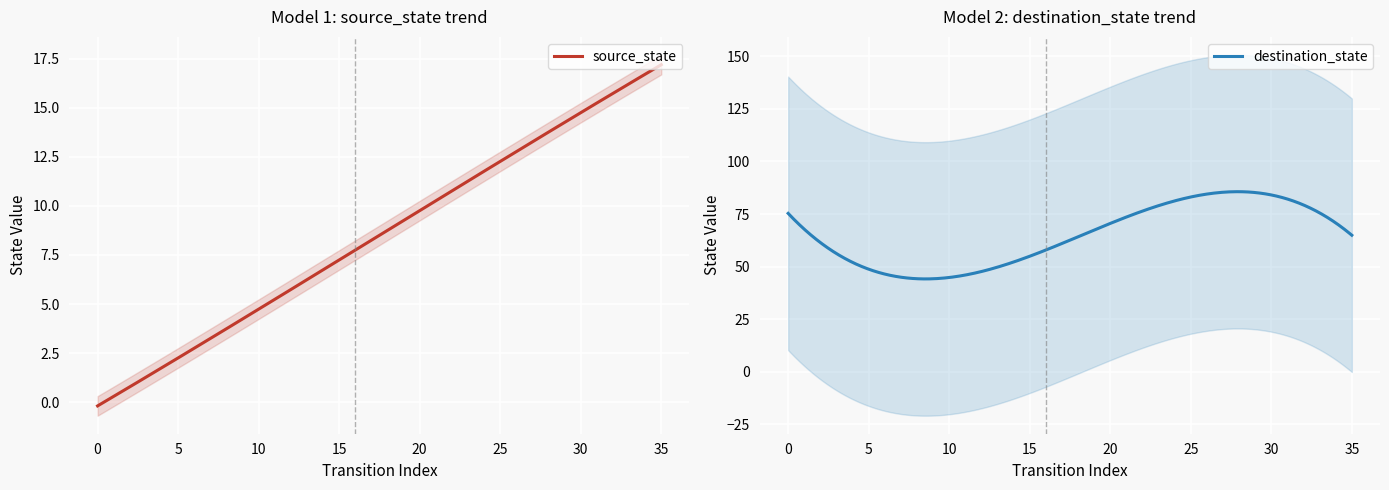

What is the lowest value of the destination_state series?

44.2